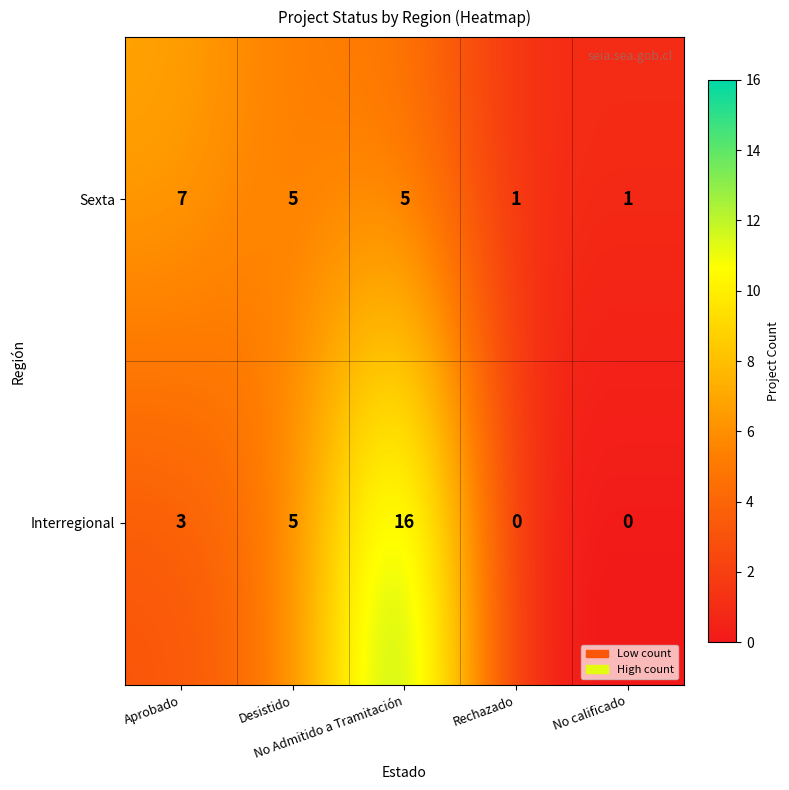

How many Sexta values are between 1 and 5?

4